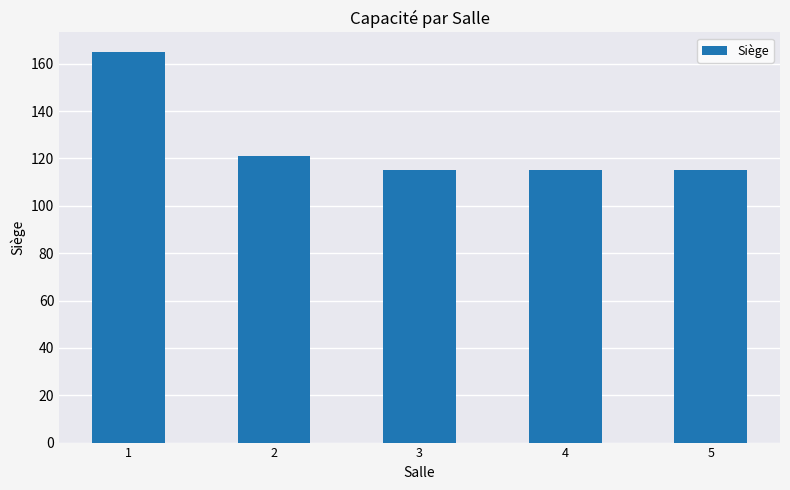

Are the bars grouped side by side (vs. stacked)?

No